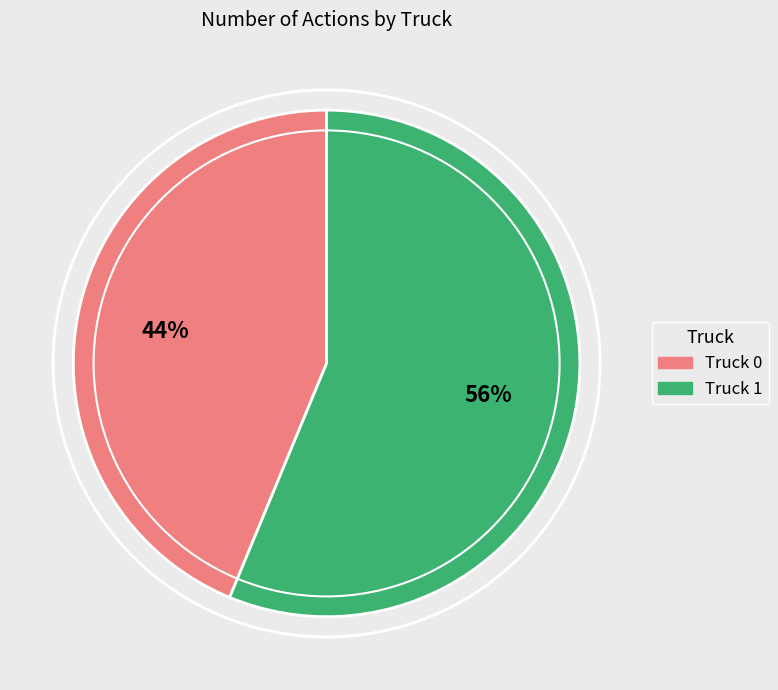

To the nearest percent, what is the average slice percentage?

50%